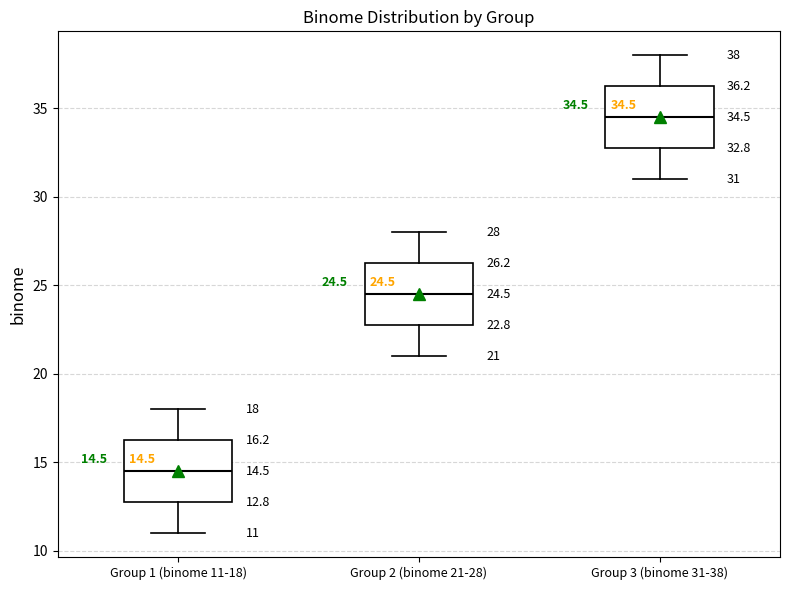

Which box's median line is the highest?

Group 3 (binome 31-38)